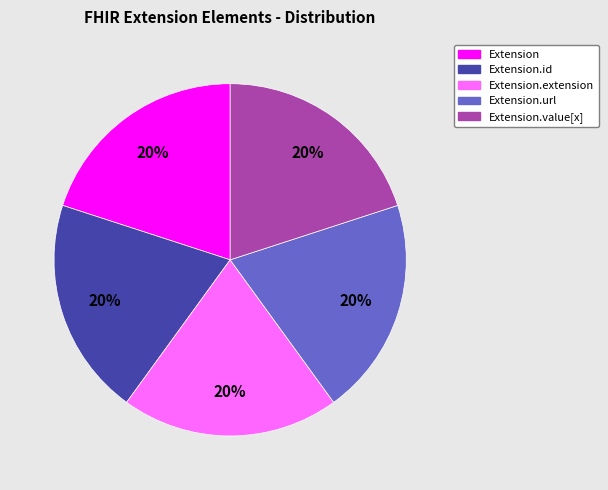

Is there any slice that represents more than half of the pie?

No